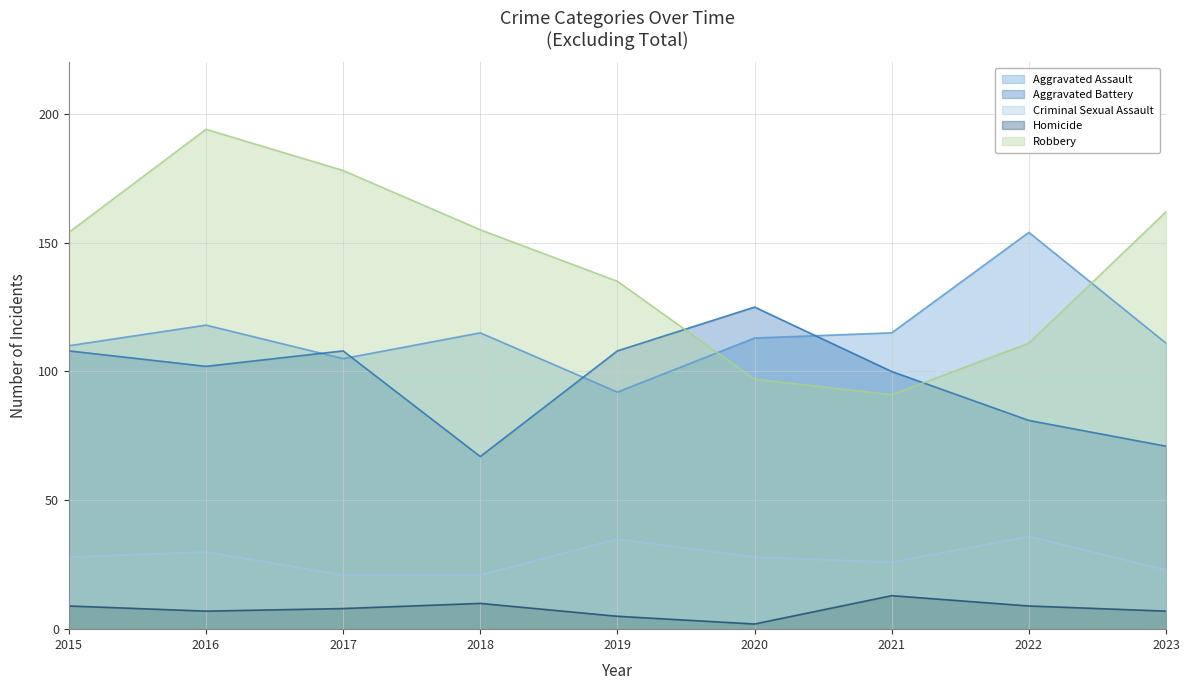

At which category does Criminal Sexual Assault reach its first local peak?

2016